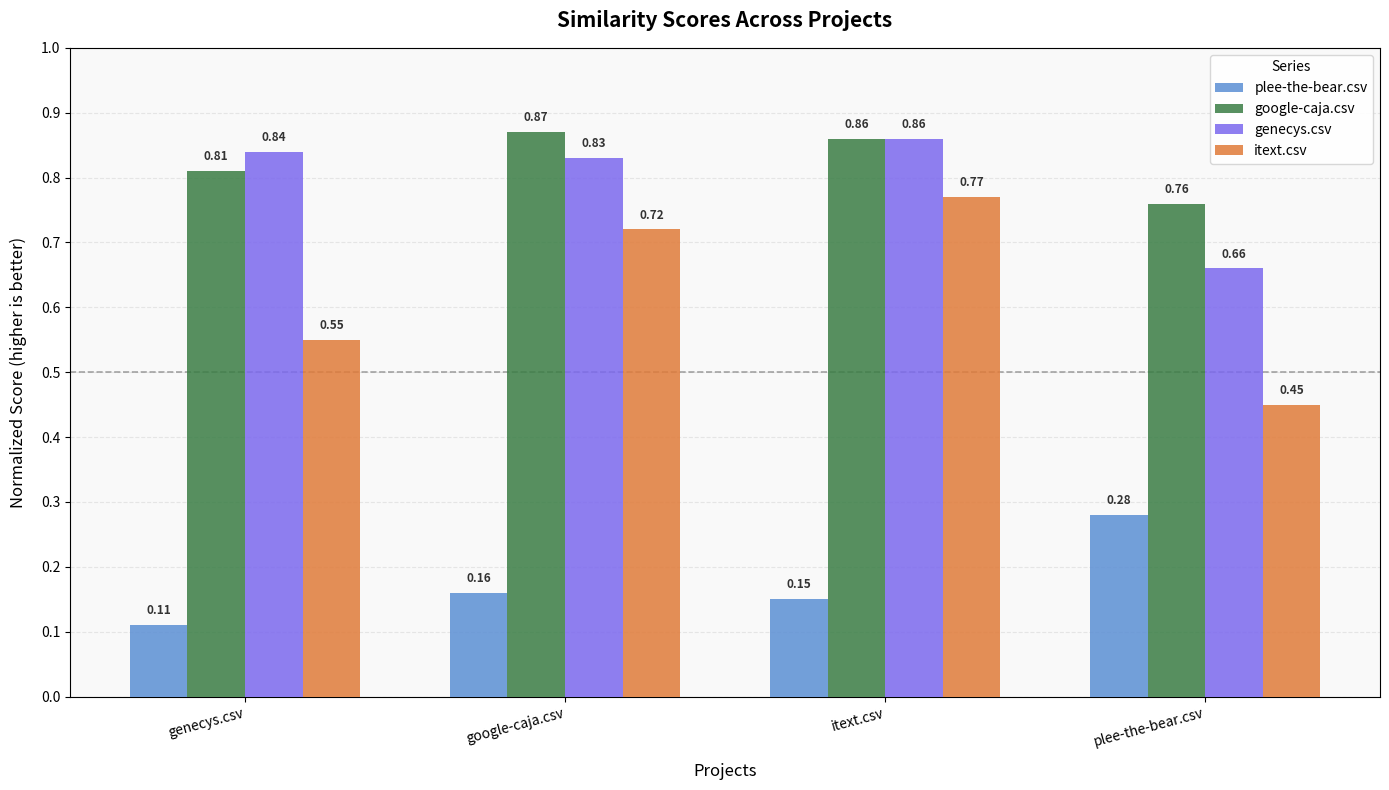

Between genecys.csv and itext.csv, which series saw the biggest shift?

itext.csv